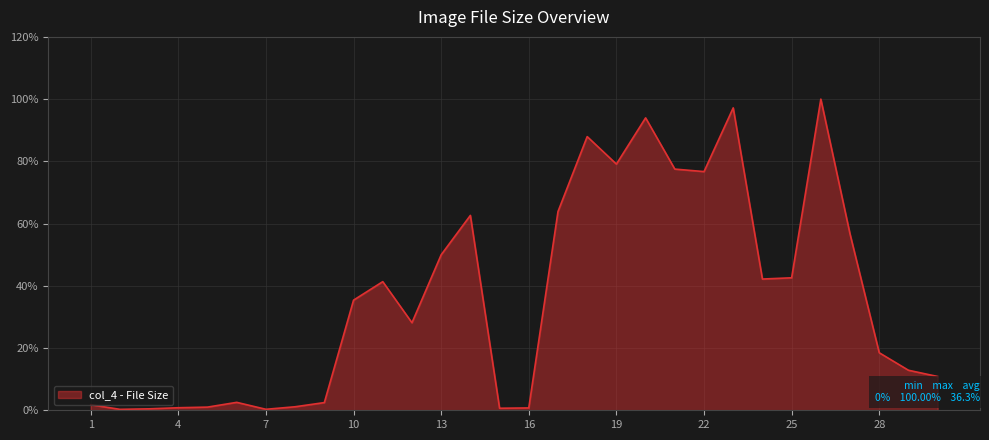

How many lines are shown in the chart?

1